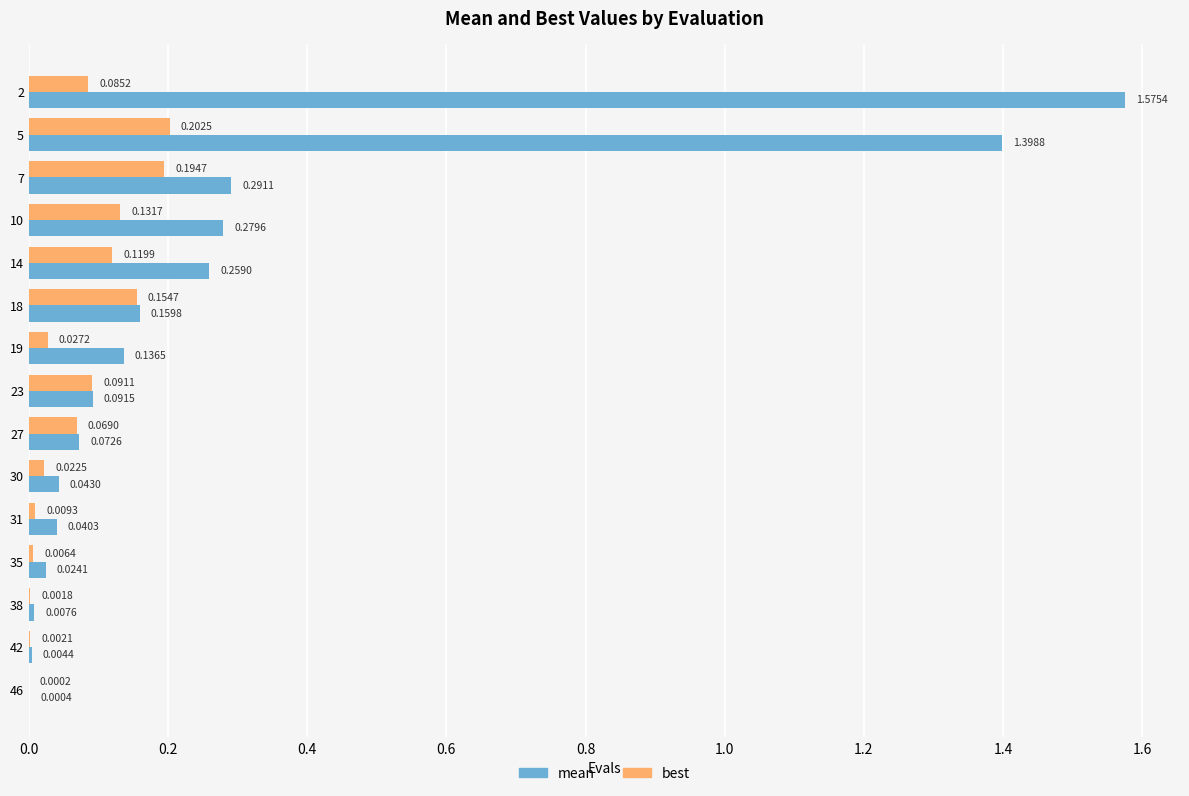

Between 18 and 30, which series saw the biggest shift?

best